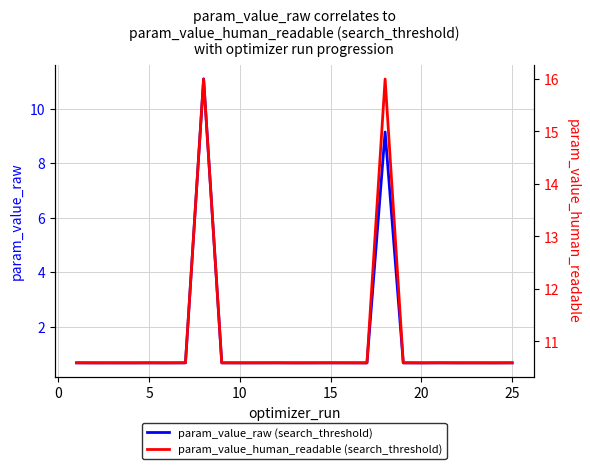

Rank the series by their maximum value, from highest to lowest.

param_value_human_readable (search_threshold), param_value_raw (search_threshold)